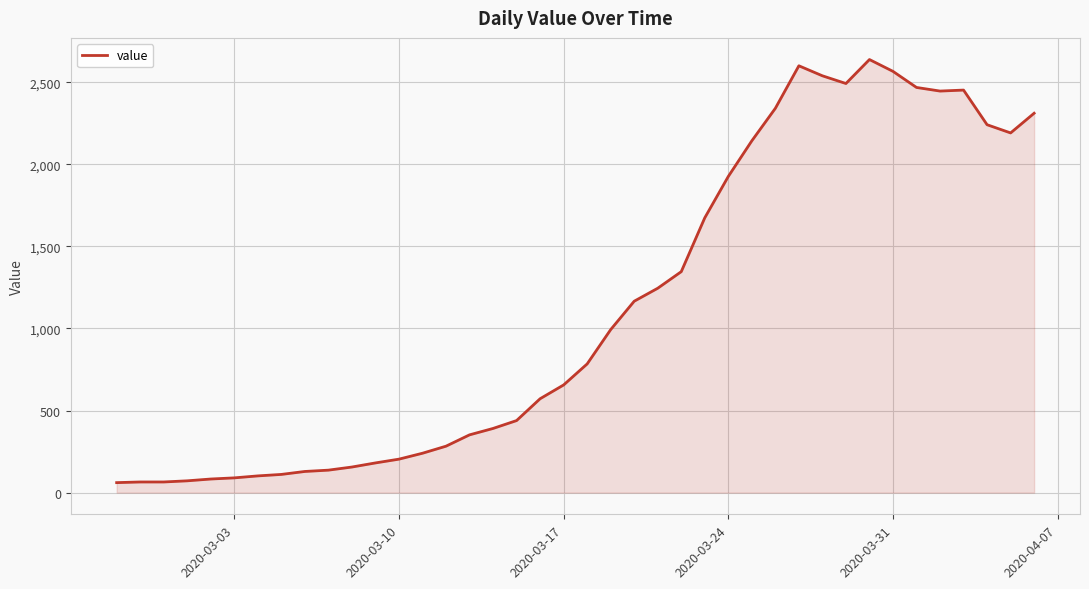

What is the maximum value shown in the chart?

2638